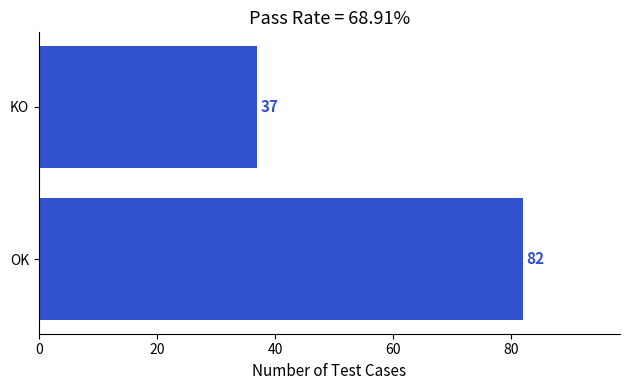

How many data points are less than 82?

1